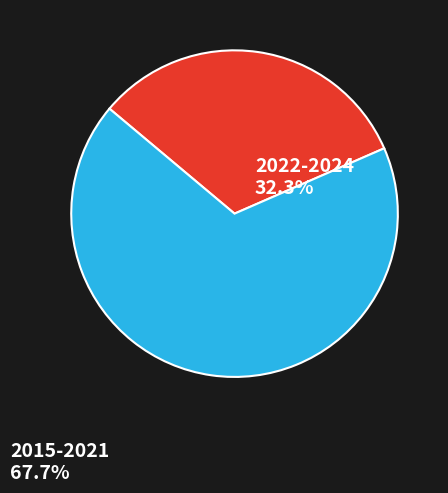

How many slices are in this pie chart?

2